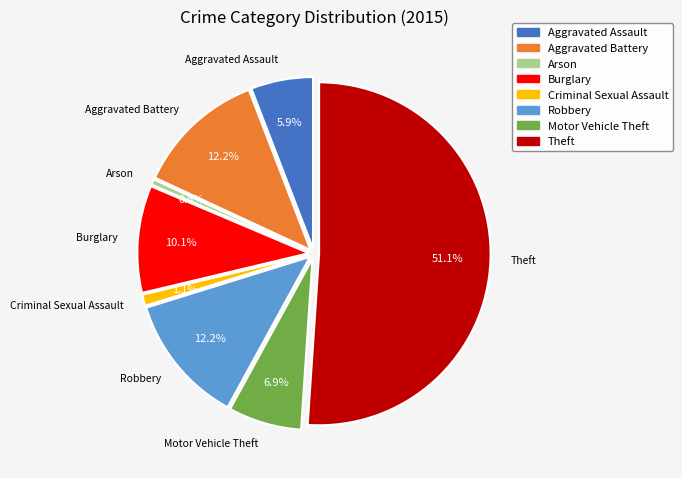

Which slice is the largest?

Theft